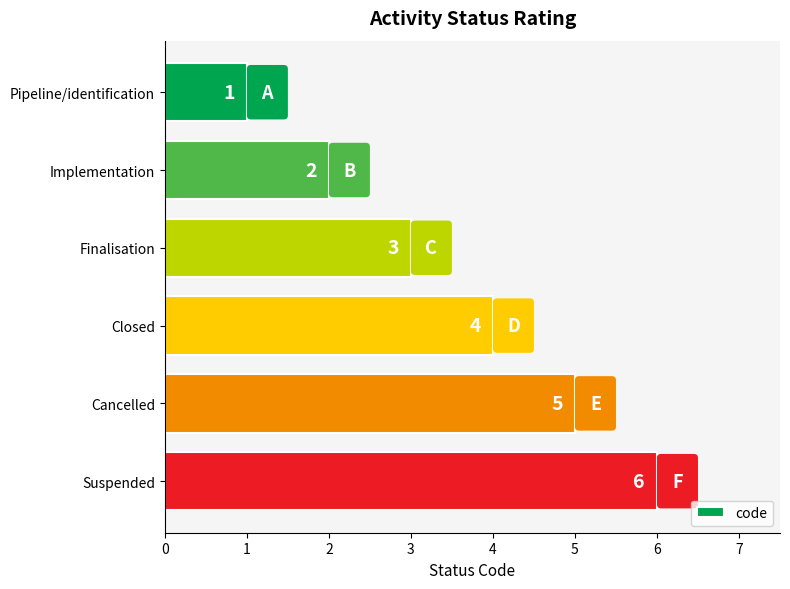

Rank the categories by value from lowest to highest.

Pipeline/identification, Implementation, Finalisation, Closed, Cancelled, Suspended